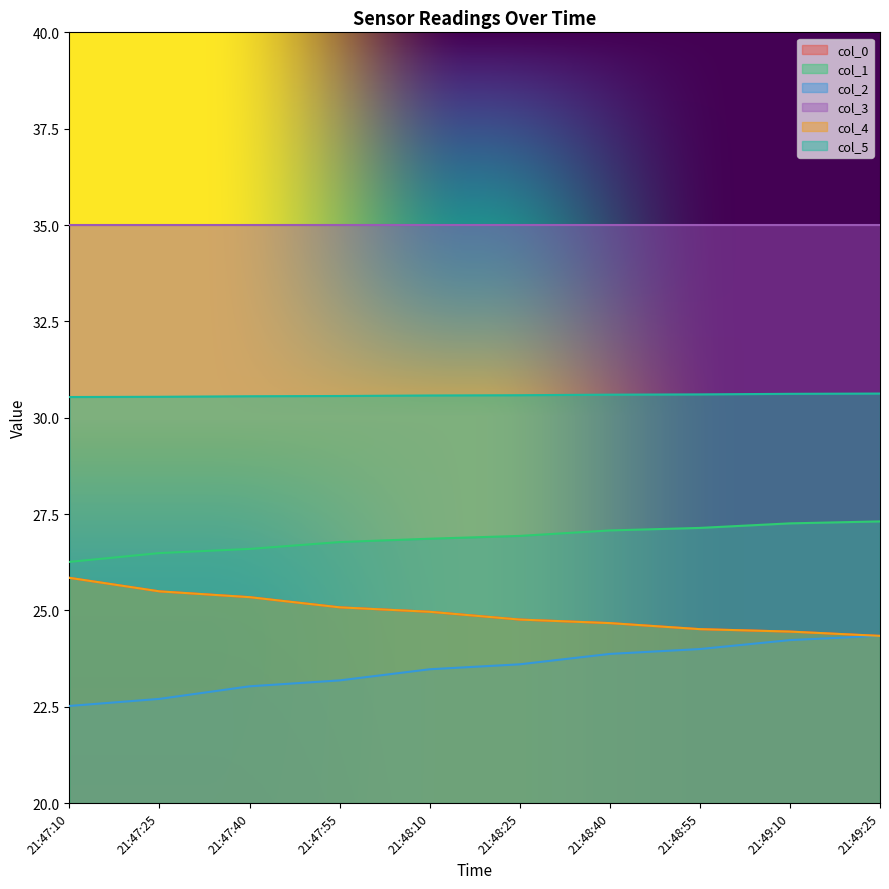

The col_5 series shows 15.6 at 21:48:10. True or false?

False